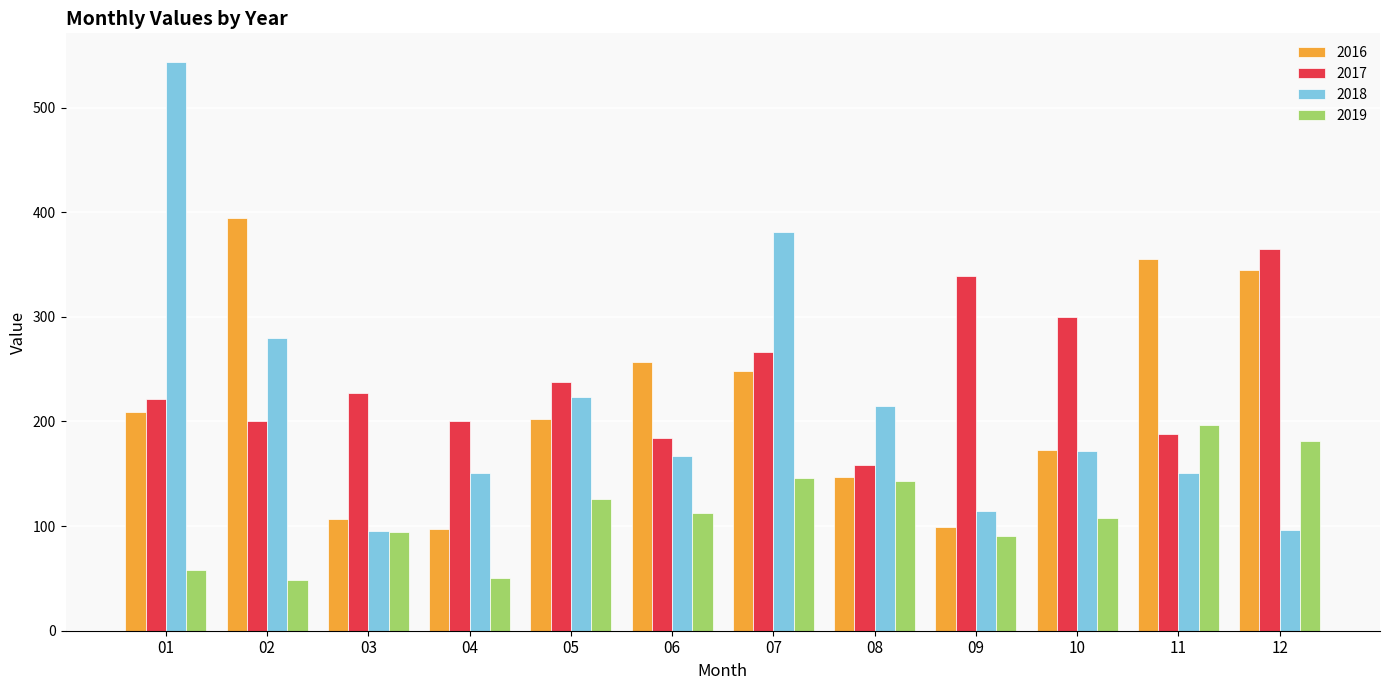

Is the value of 2016 at 10 greater than the value of 2018 at 08?

No